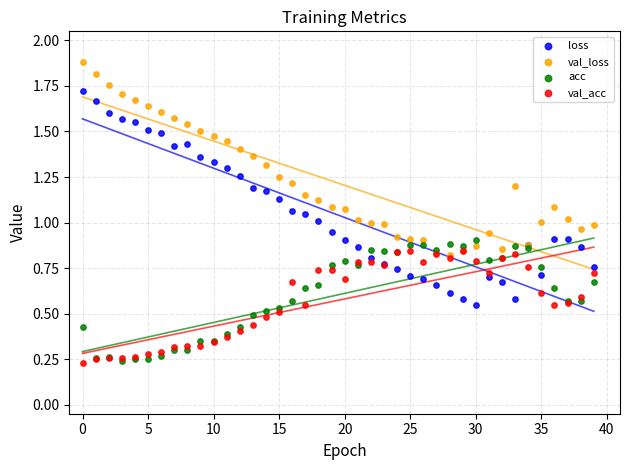

What are all the series names shown in the legend?

loss, val_loss, acc, val_acc